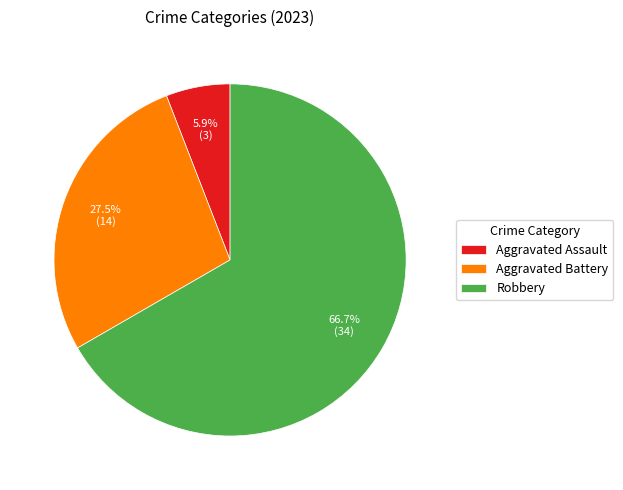

How many segments does this pie chart have?

3